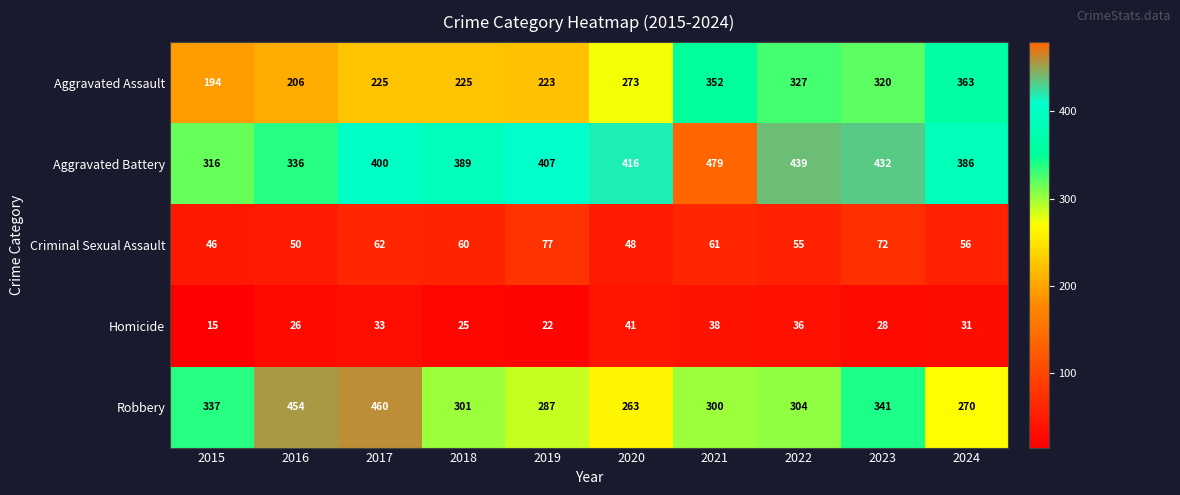

True or false: Robbery has a value of 416 at 2024.

False